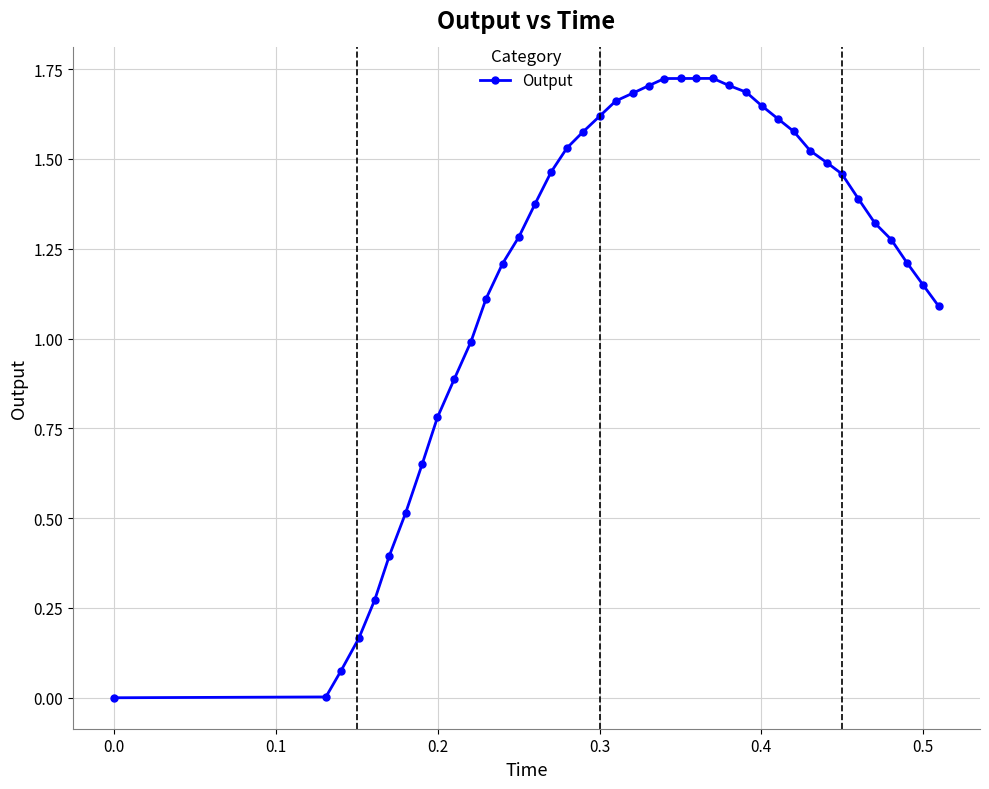

What is the average value?

1.2